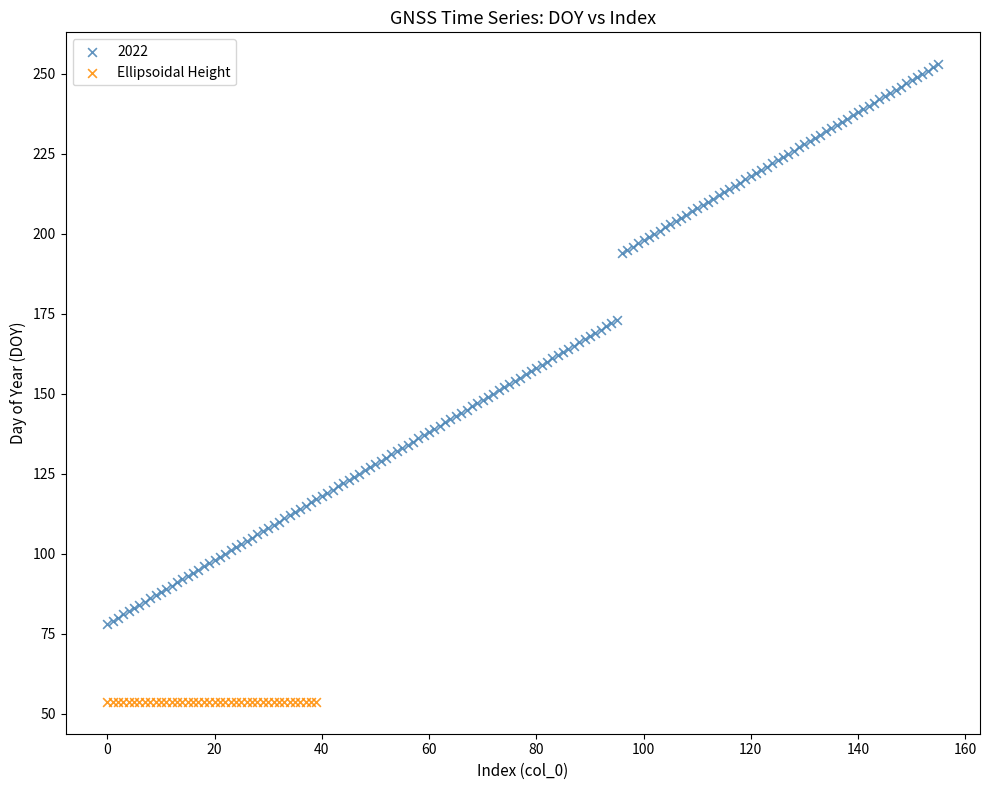

Which series contains the lowest Y value?

Ellipsoidal Height